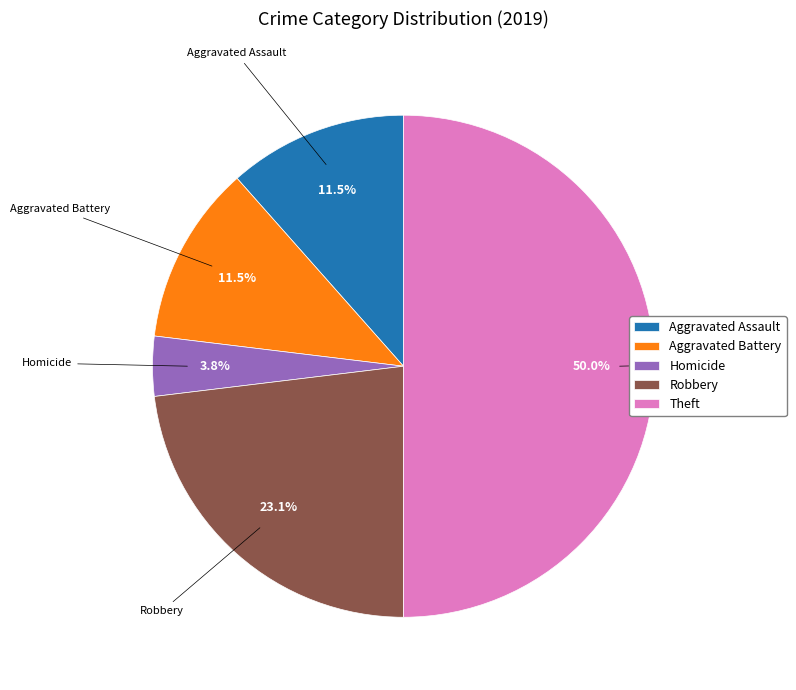

Do Theft and Aggravated Assault together represent more than half of the pie?

Yes